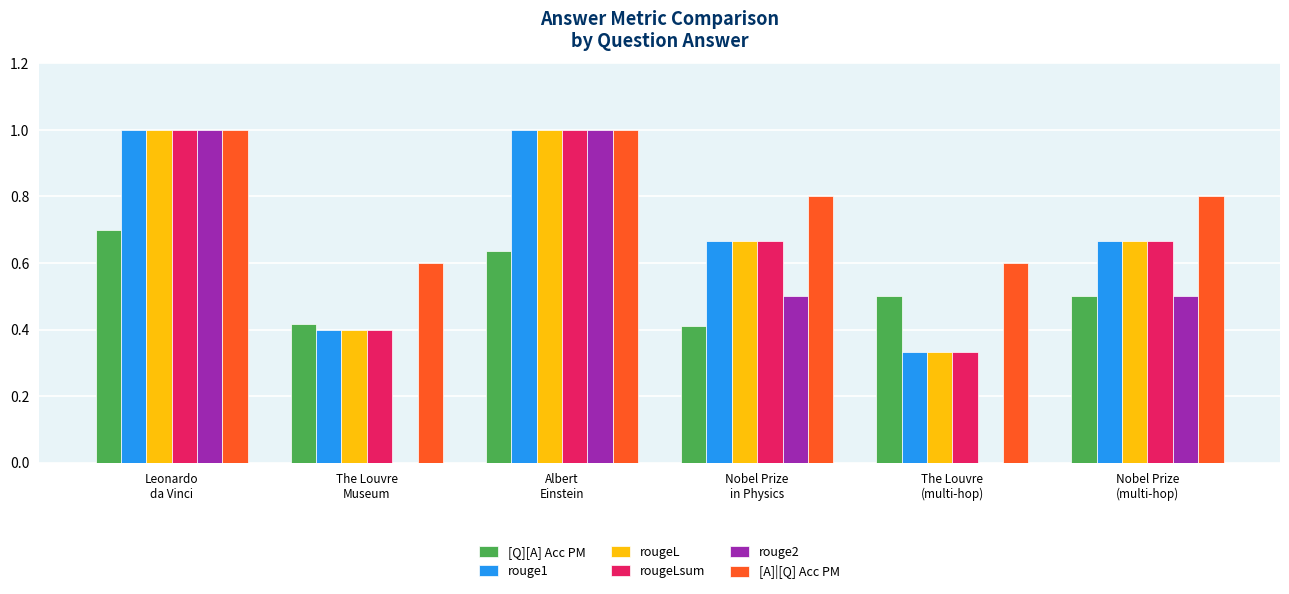

Which series has the largest total across all categories?

[A]|[Q] Acc PM